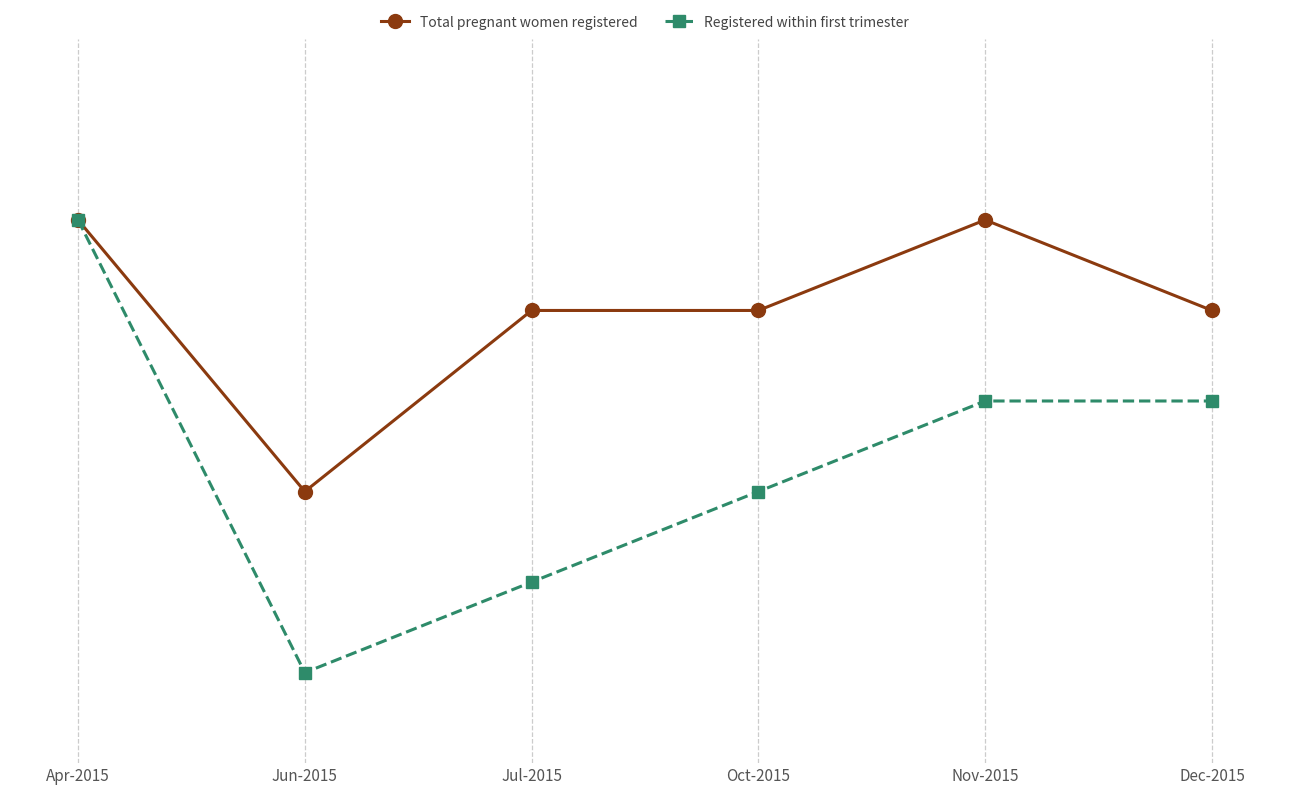

What are all the series names shown in the legend?

Total pregnant women registered, Registered within first trimester